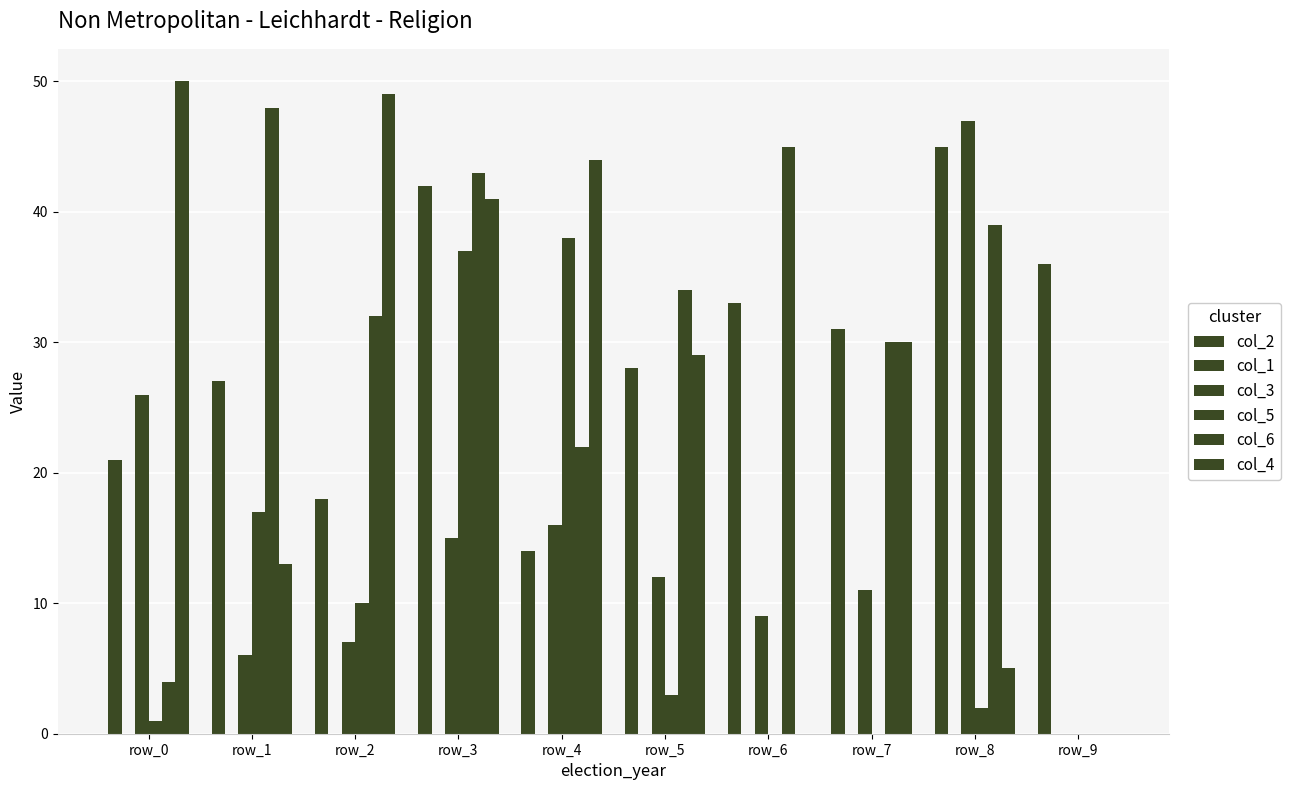

Are the bars grouped side by side (vs. stacked)?

Yes